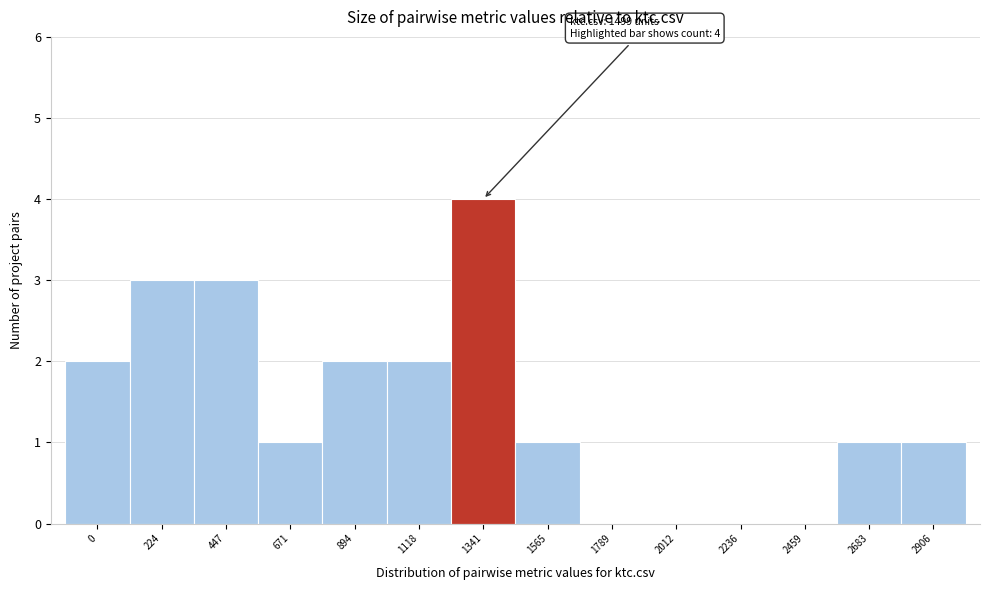

Reading left to right, transcribe all the data shown in this chart.

0=2	224=3	447=3	671=1	894=2	1118=2	1341=4	1565=1	1789=0	2012=0	2236=0	2459=0	2683=1	2906=1